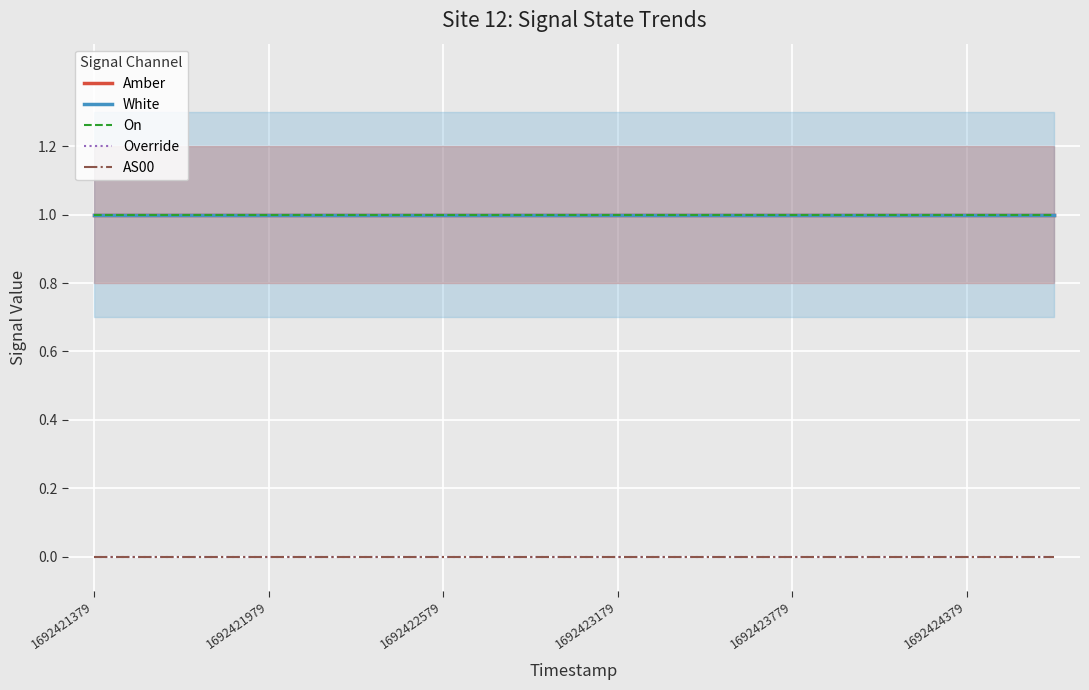

The White series shows 1 at 1692423179. True or false?

True